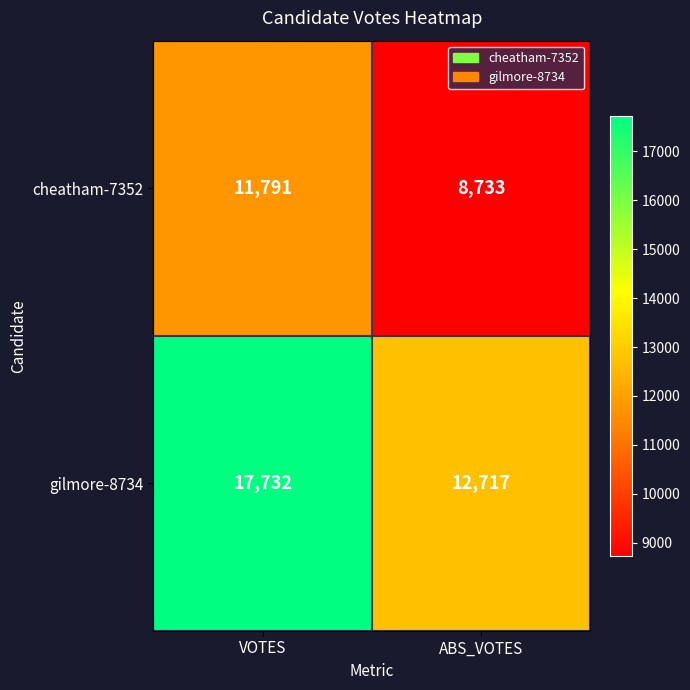

What is the sum of all cheatham-7352 values?

20524